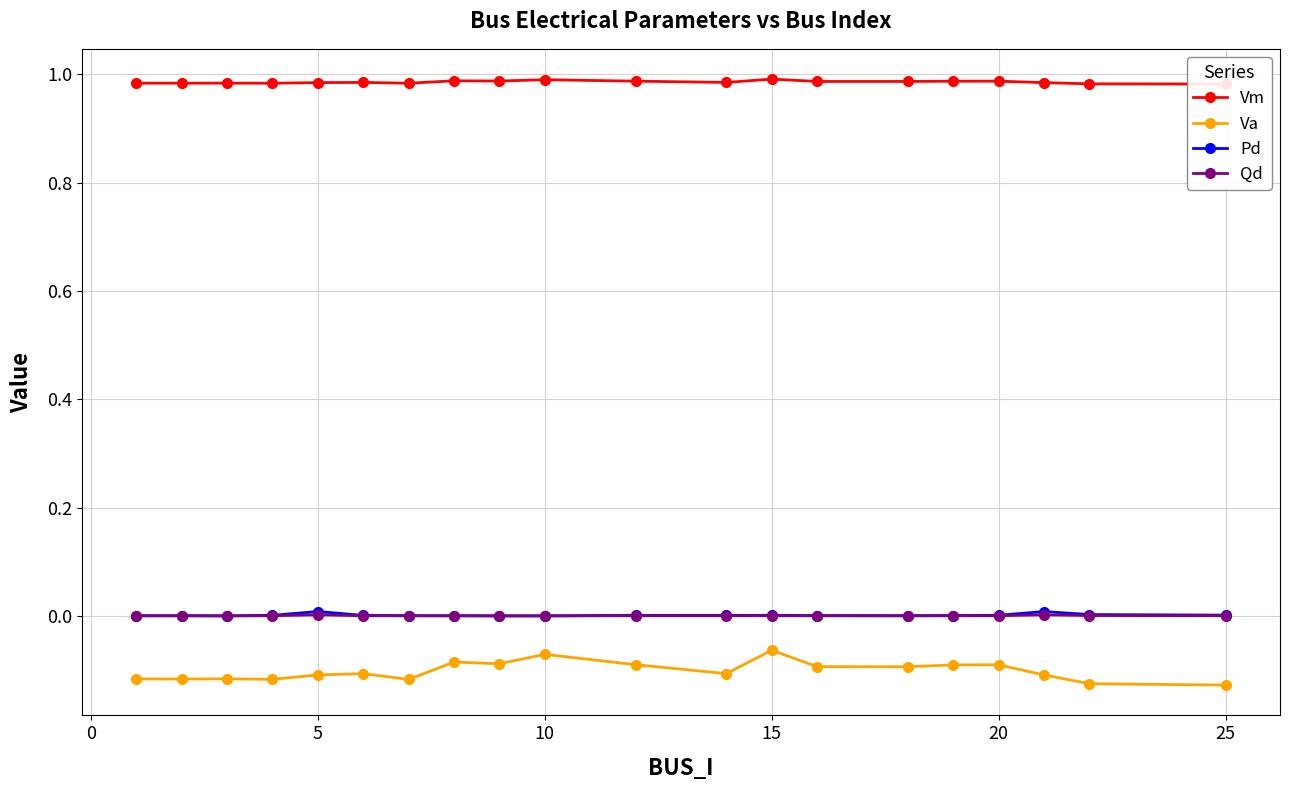

Reading left to right, transcribe all the data shown in this chart.

Vm: 1.0	1.0	1.0	1.0	1.0	1.0	1.0	1.0	1.0	1.0	1.0	1.0	1.0	1.0	1.0	1.0	1.0	1.0	1.0	1.0
Va: -0.1	-0.1	-0.1	-0.1	-0.1	-0.1	-0.1	-0.1	-0.1	-0.1	-0.1	-0.1	-0.1	-0.1	-0.1	-0.1	-0.1	-0.1	-0.1	-0.1
Pd: 0.0	0.0	0.0	0.0	0.0	0.0	0.0	0.0	0.0	0.0	0.0	0.0	0.0	0.0	0.0	0.0	0.0	0.0	0.0	0.0
Qd: 0.0	0.0	0.0	0.0	0.0	0.0	0.0	0.0	0.0	0.0	0.0	0.0	0.0	0.0	0.0	0.0	0.0	0.0	0.0	0.0